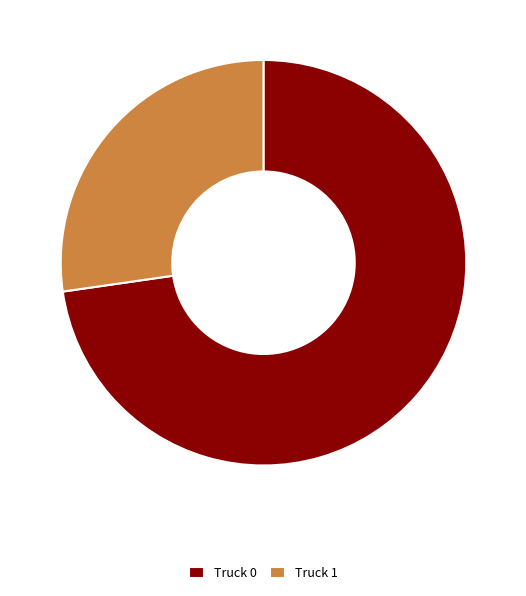

Is there any slice that represents more than half of the pie?

Yes